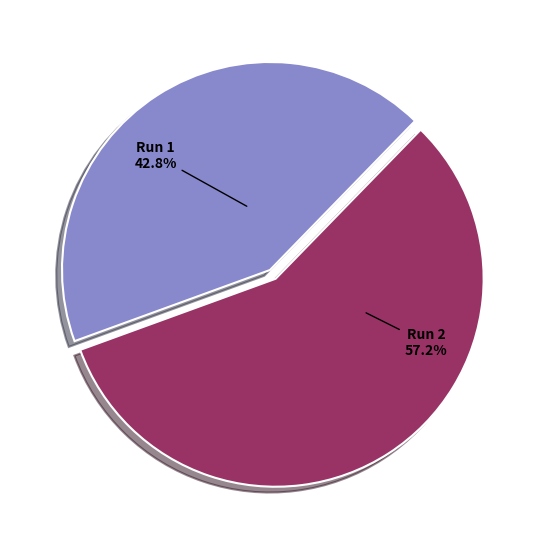

To the nearest percent, what portion does Run 2 represent?

57%